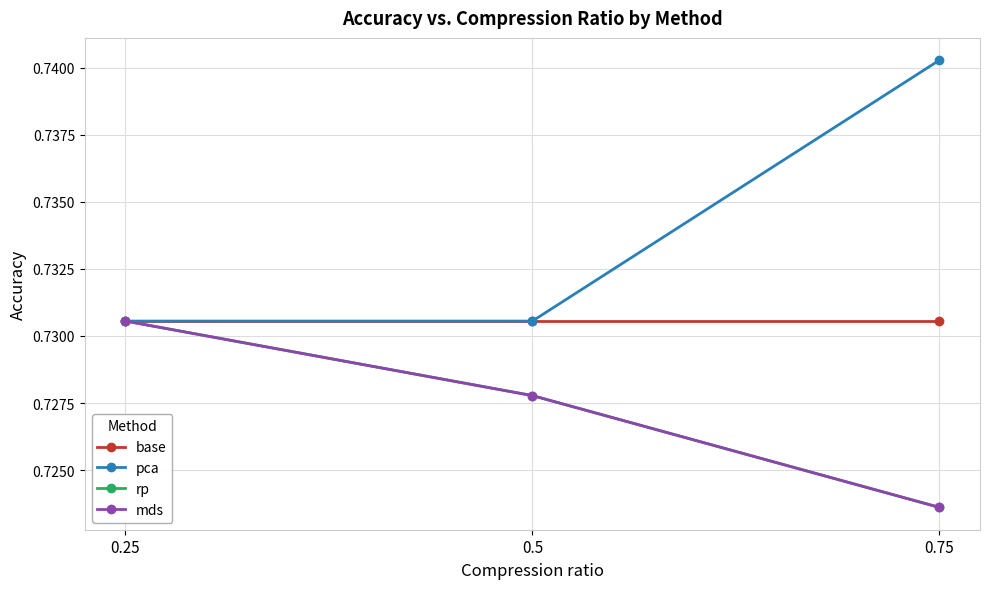

Does the chart have visible grid lines?

Yes